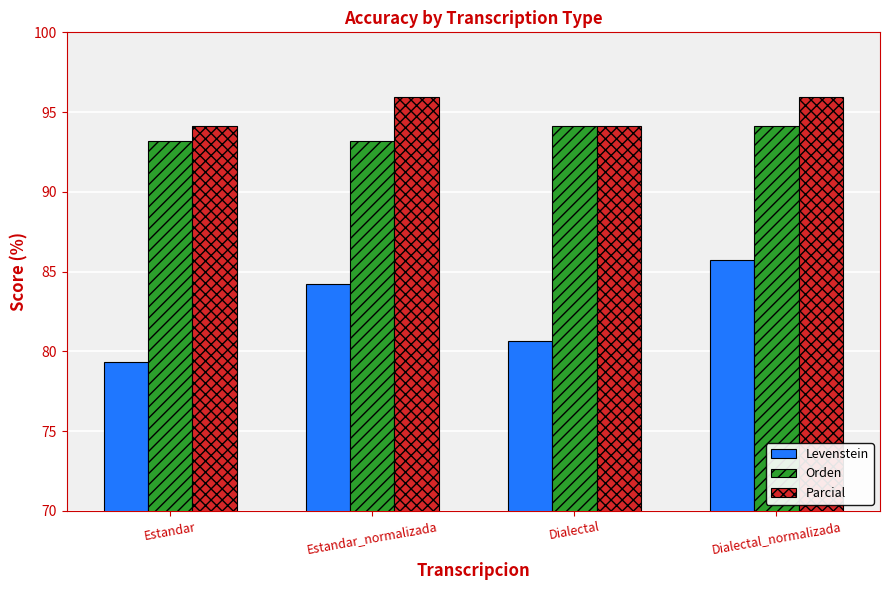

Count the number of categories in the chart.

4